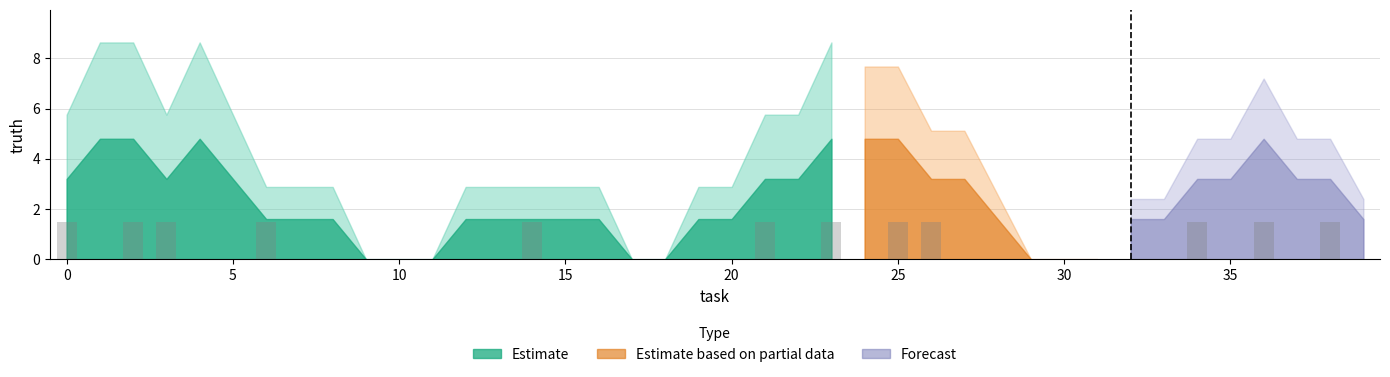

Are the bars horizontal?

No